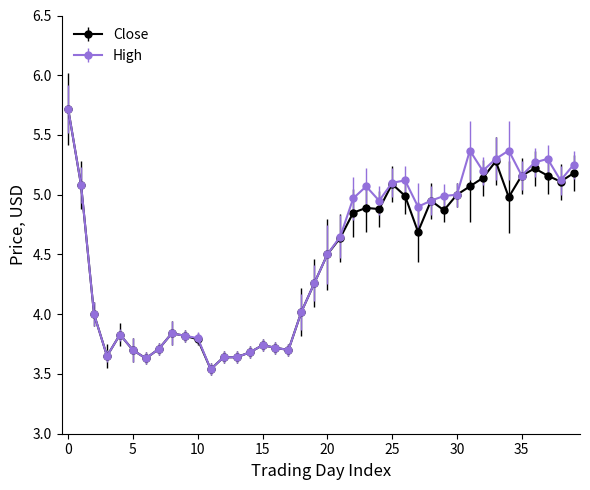

How many lines are shown in the chart?

2